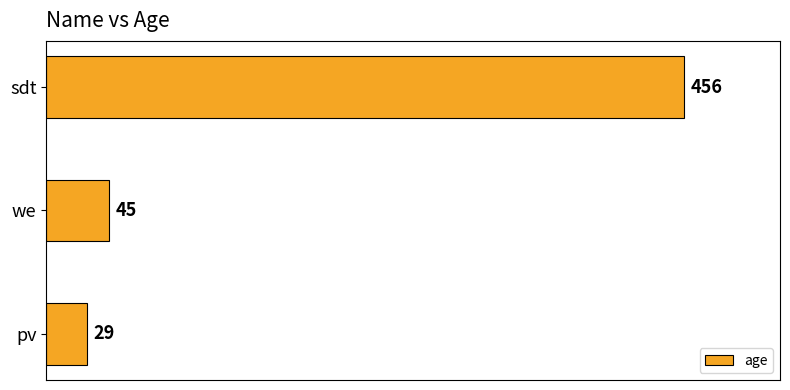

What is the average value?

177